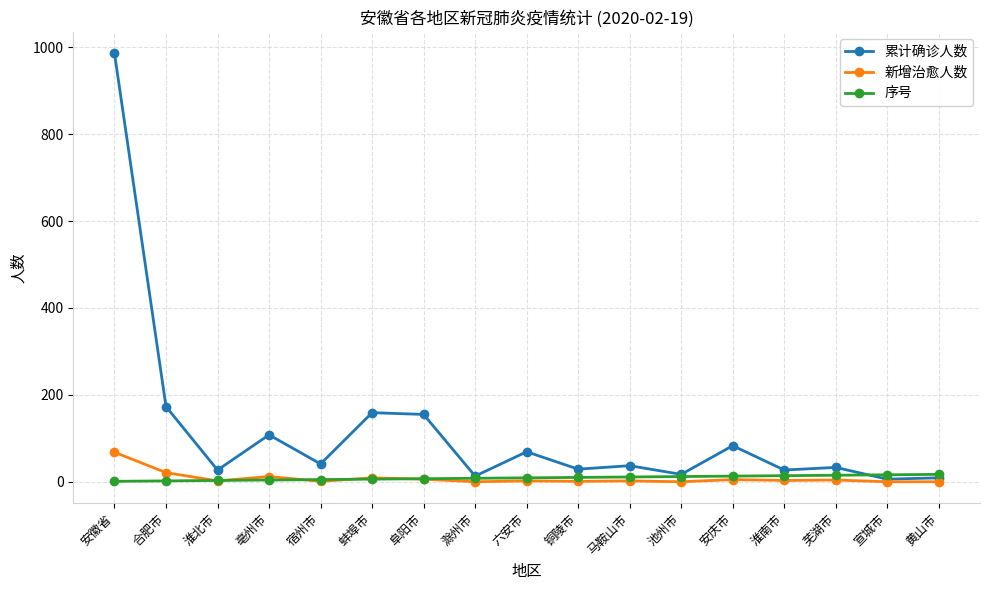

What are all the series names shown in the legend?

累计确诊人数, 新增治愈人数, 序号